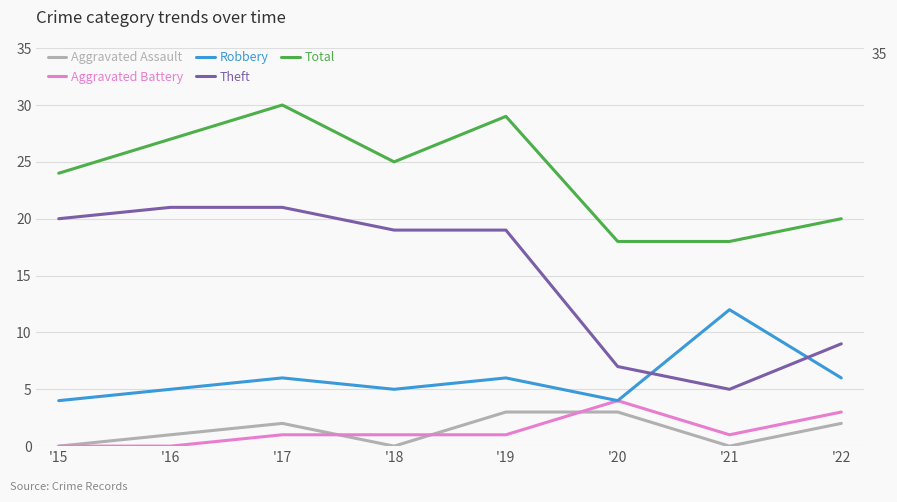

True or false: Aggravated Assault and Total intersect in this chart.

False